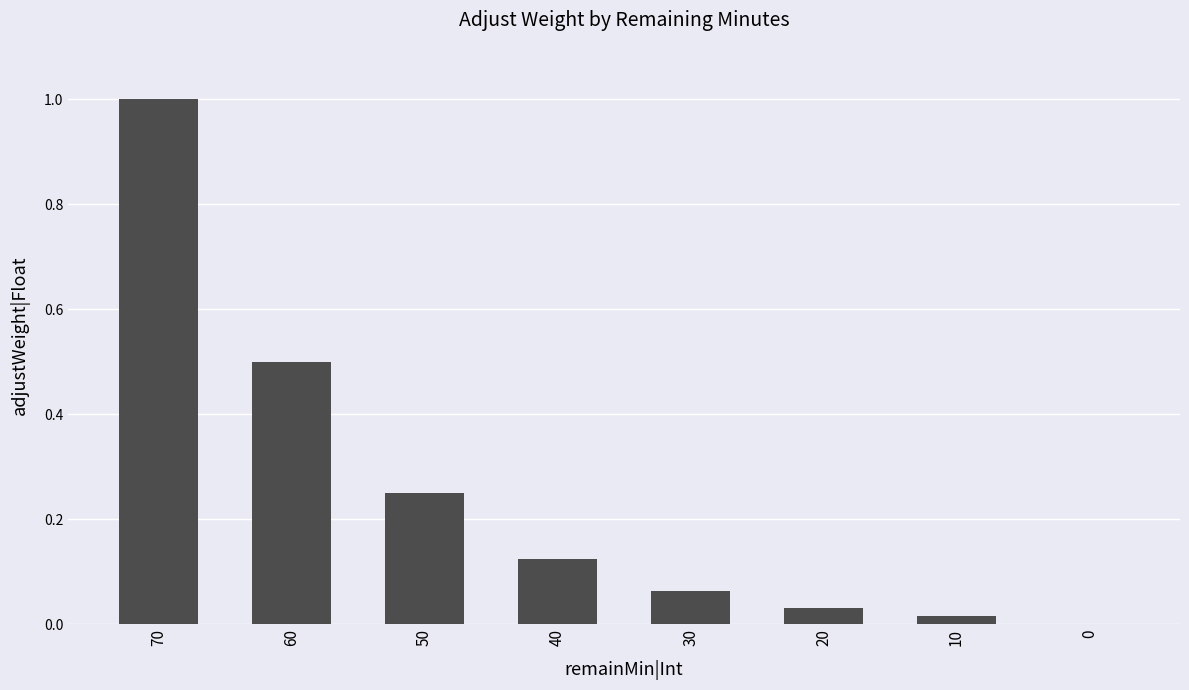

How many positive values are there?

7